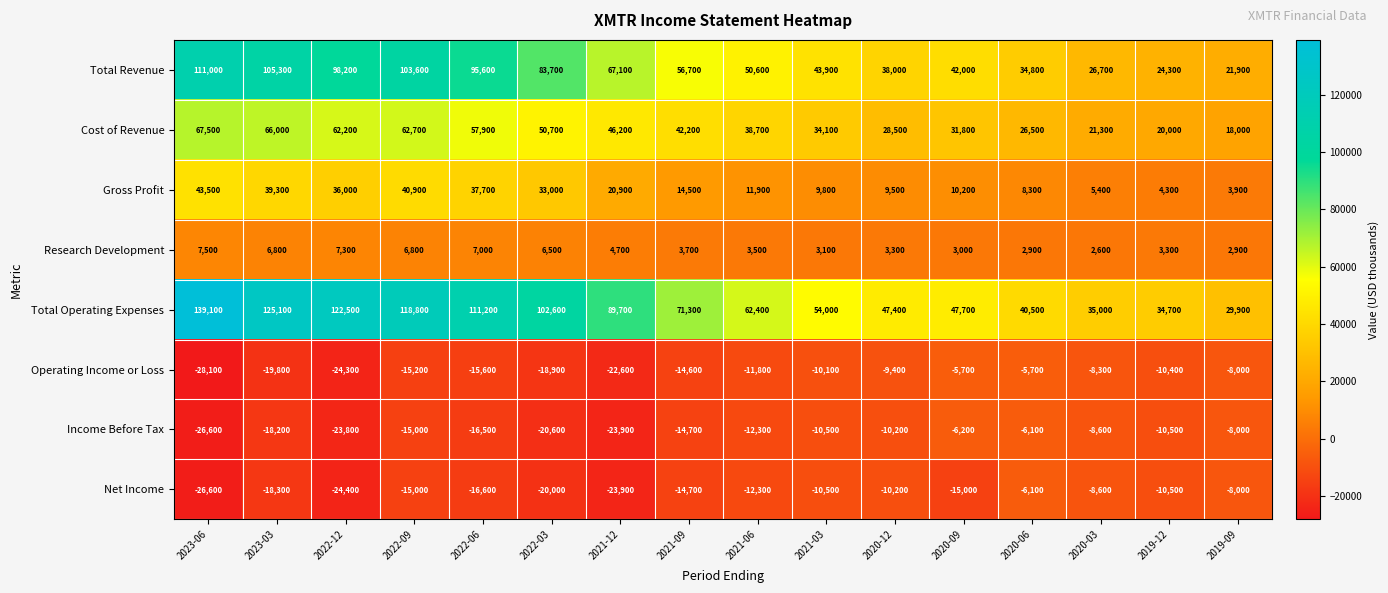

What is the minimum value shown in the chart?

-28100